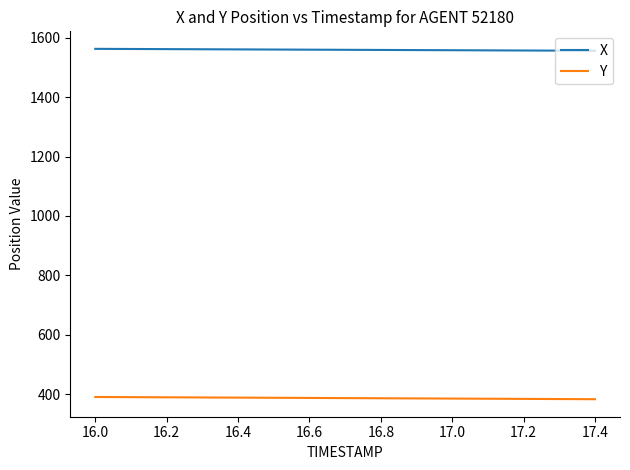

List the series in order of their peak value, lowest first.

Y, X